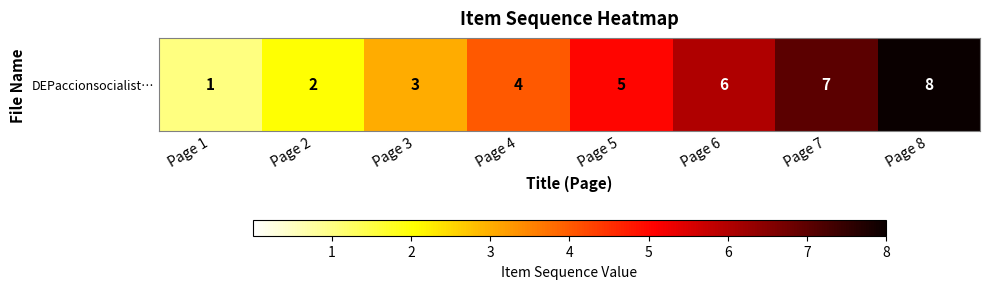

Read the value at Page 1.

1